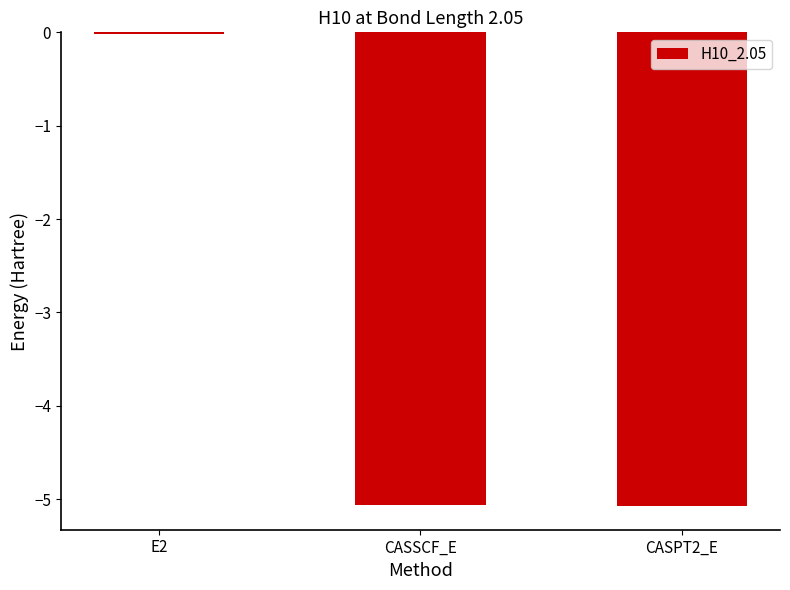

Where is the data nearest to the value -2?

E2